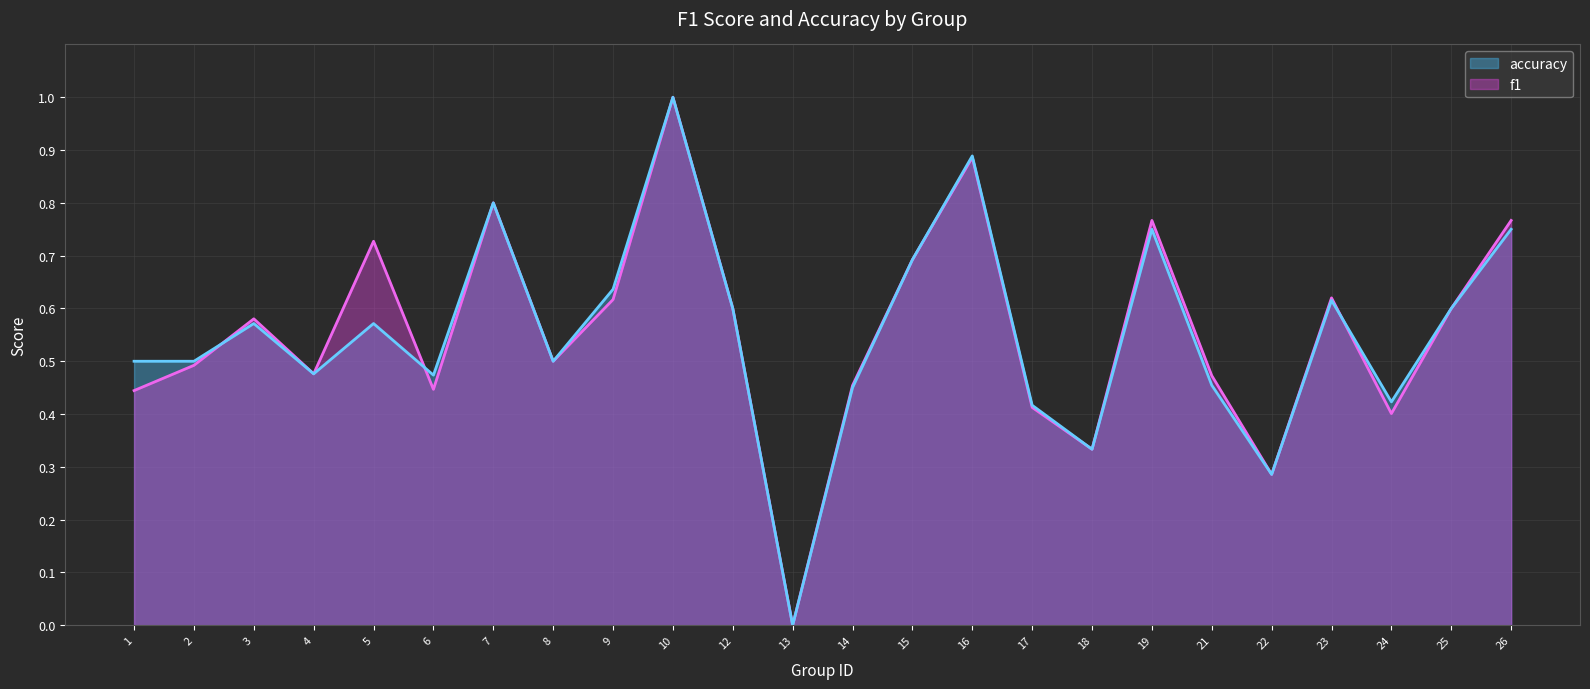

What is the difference between the f1 values at 5 and 1?

0.3